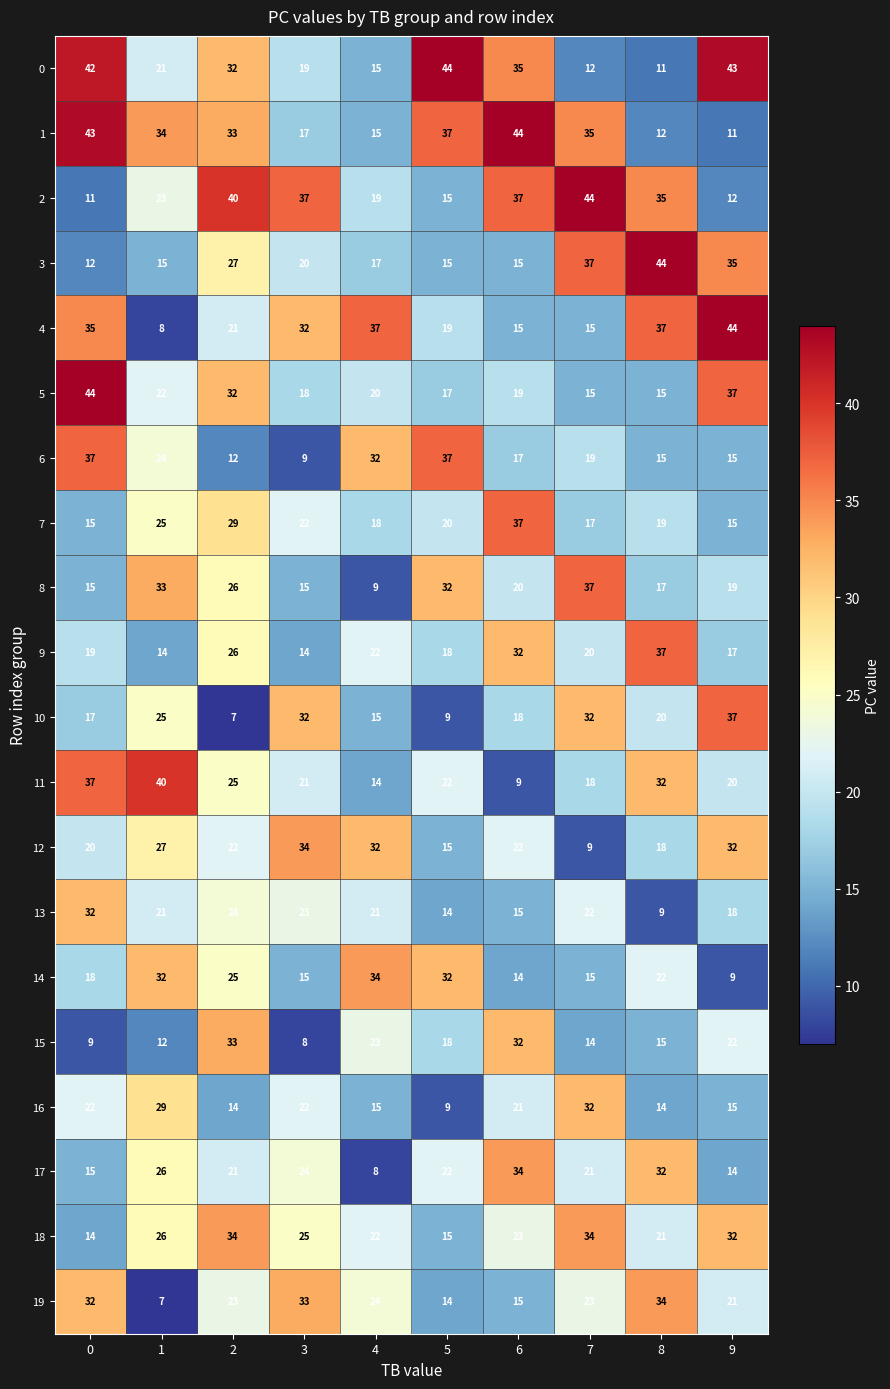

The value of 17 at 8 is 32. True or false?

True